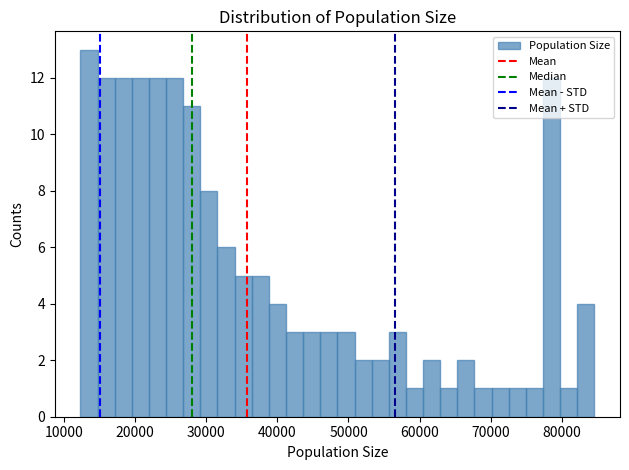

Around what value on the x-axis is the tallest bar? Give the approximate position of its centre, as read against the axis.

14000